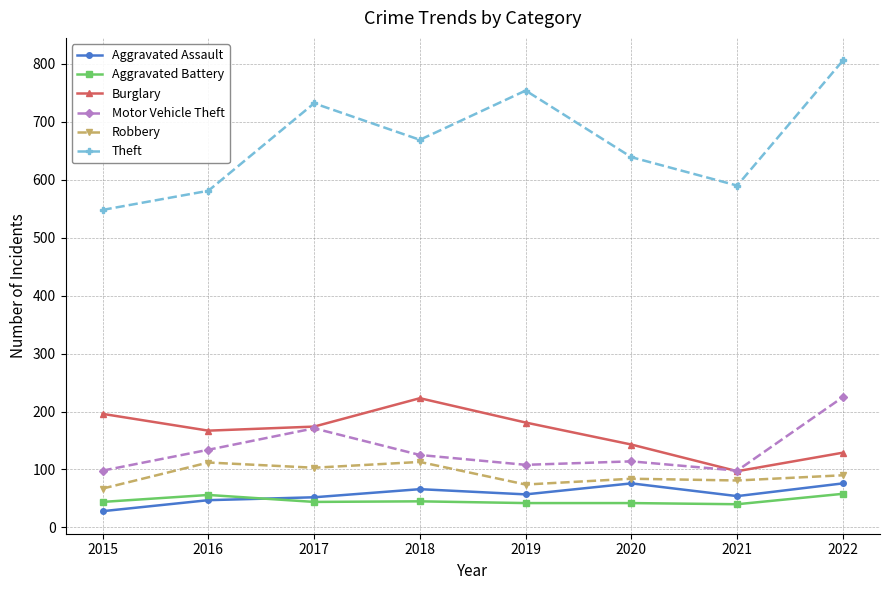

How many interior local peaks does the Burglary series have?

1